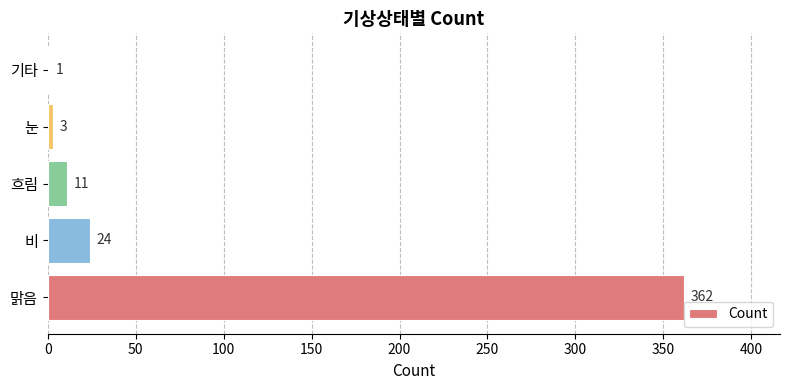

At which label is the value closest to 181?

비